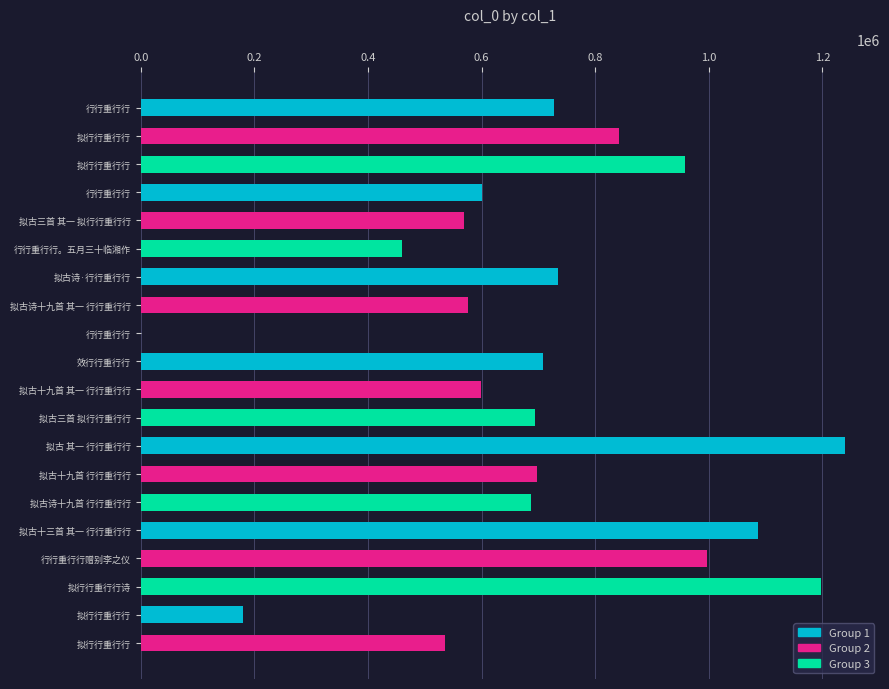

What is the minimum value shown in the chart?

1140